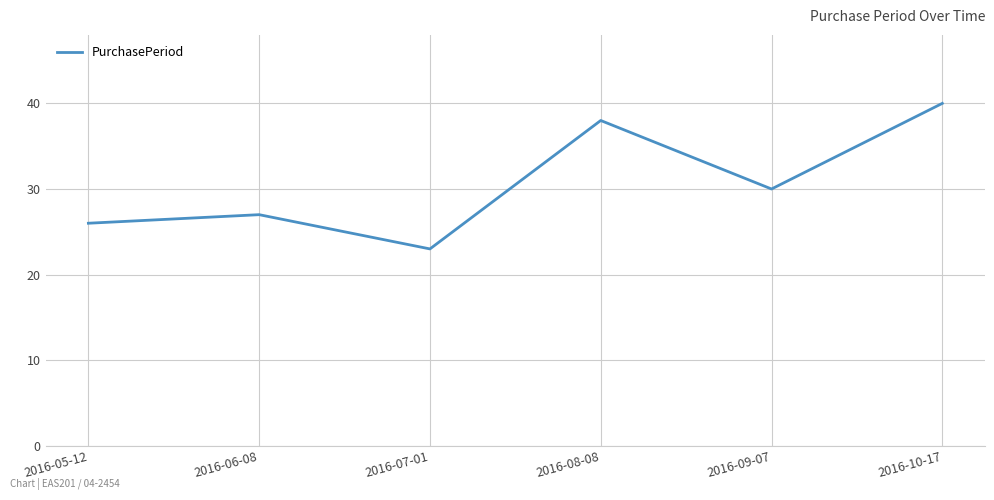

What is the average value?

31